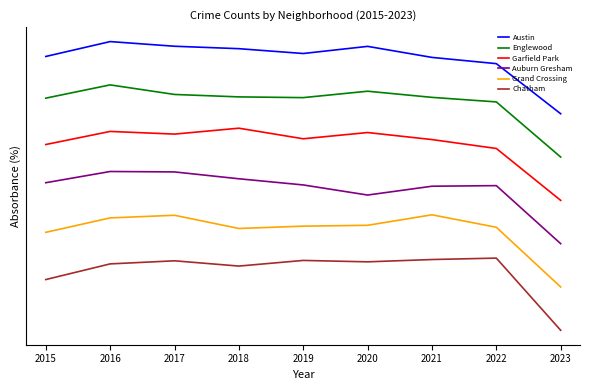

True or false: Grand Crossing has a value of 0.9 at 2015.

False